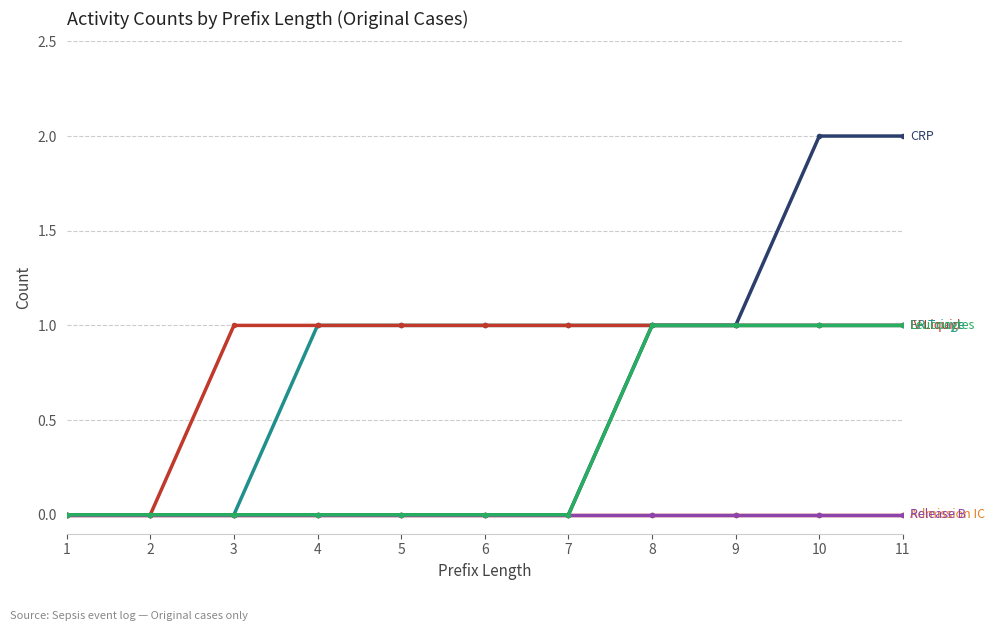

Does the chart have visible grid lines?

Yes